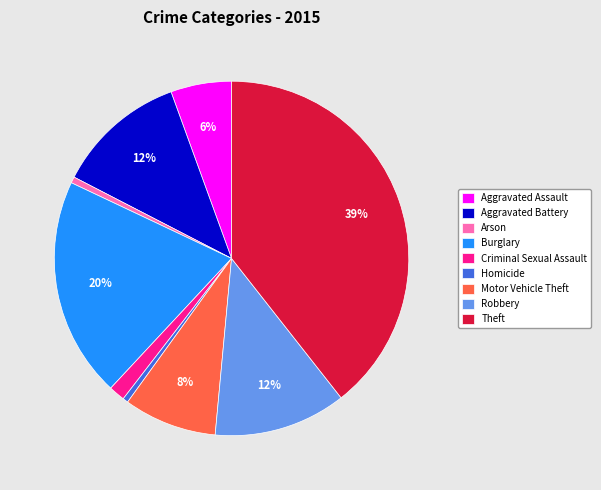

How many slices are in this pie chart?

9